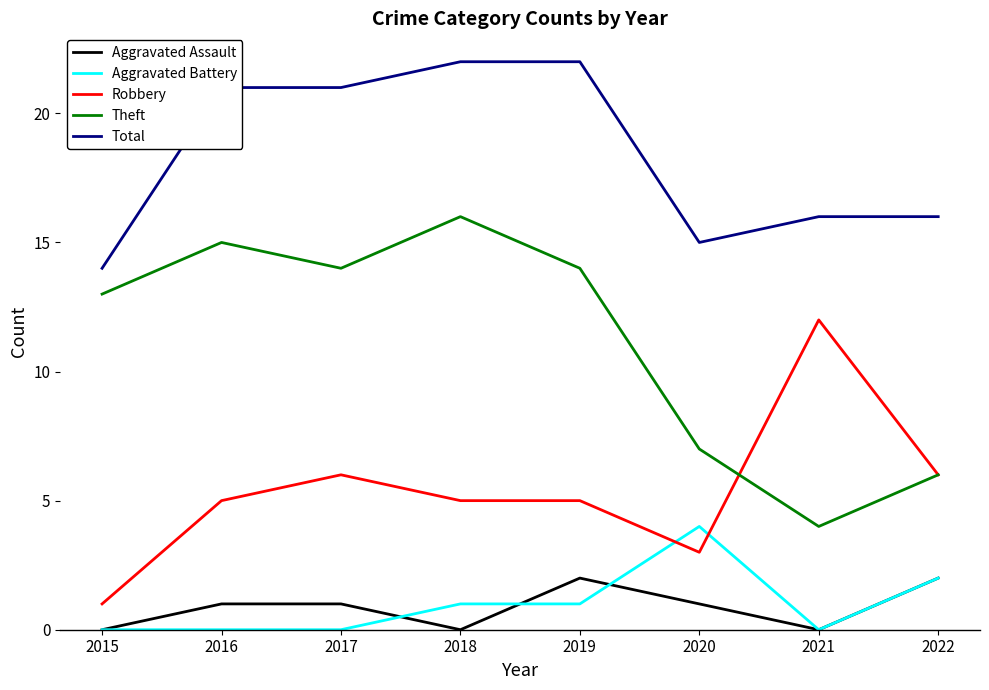

What is the total value across all series at 2020?

30